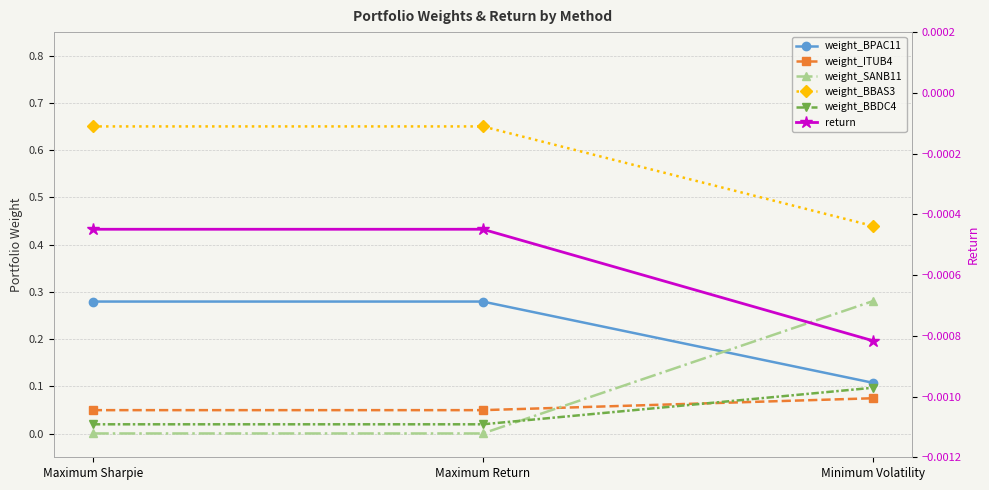

At which category does the chart reach its peak across all series?

Maximum Sharpie